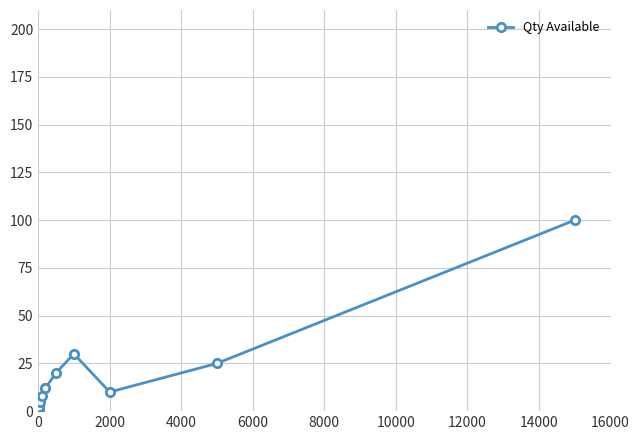

What is the difference between the maximum and second lowest values?

99